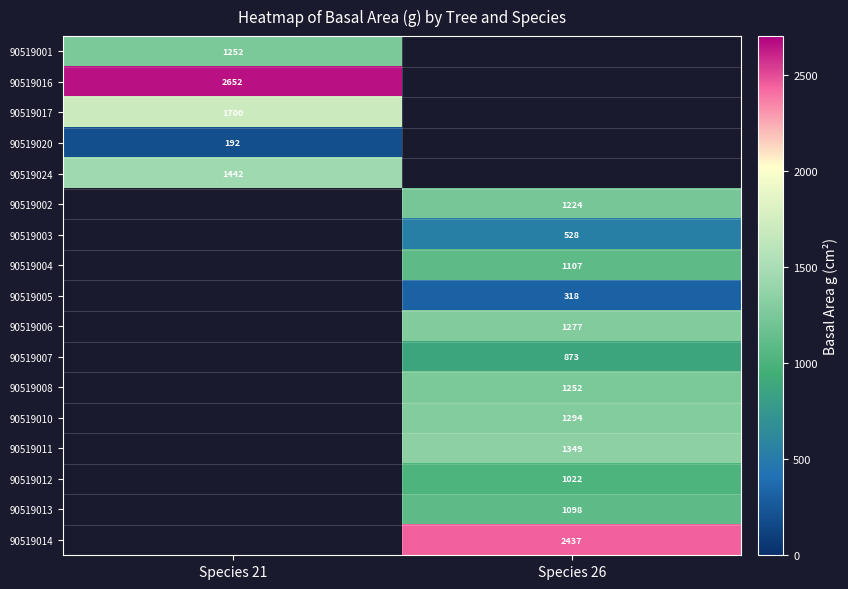

Is the value of 90519004 at Species 21 greater than the value of 90519024 at Species 21?

No